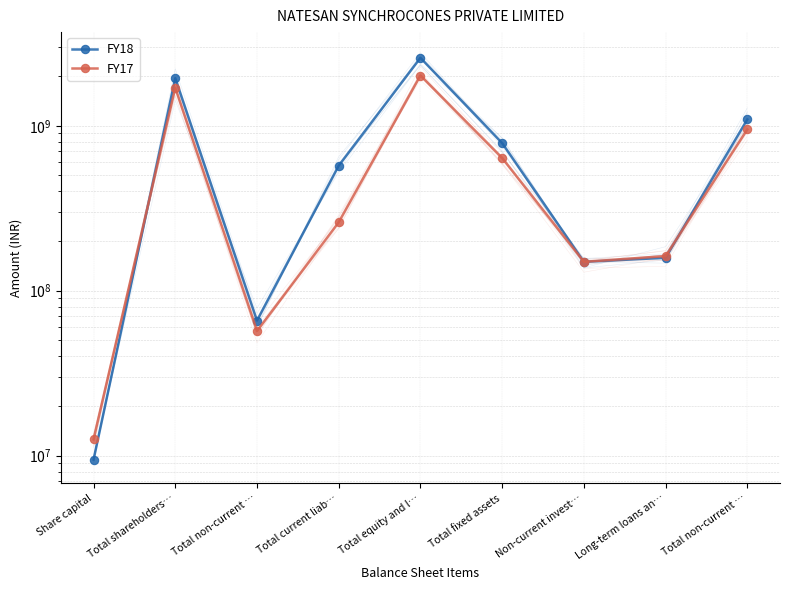

At Non-current invest…, list the series in order from smallest to largest.

FY18, FY17